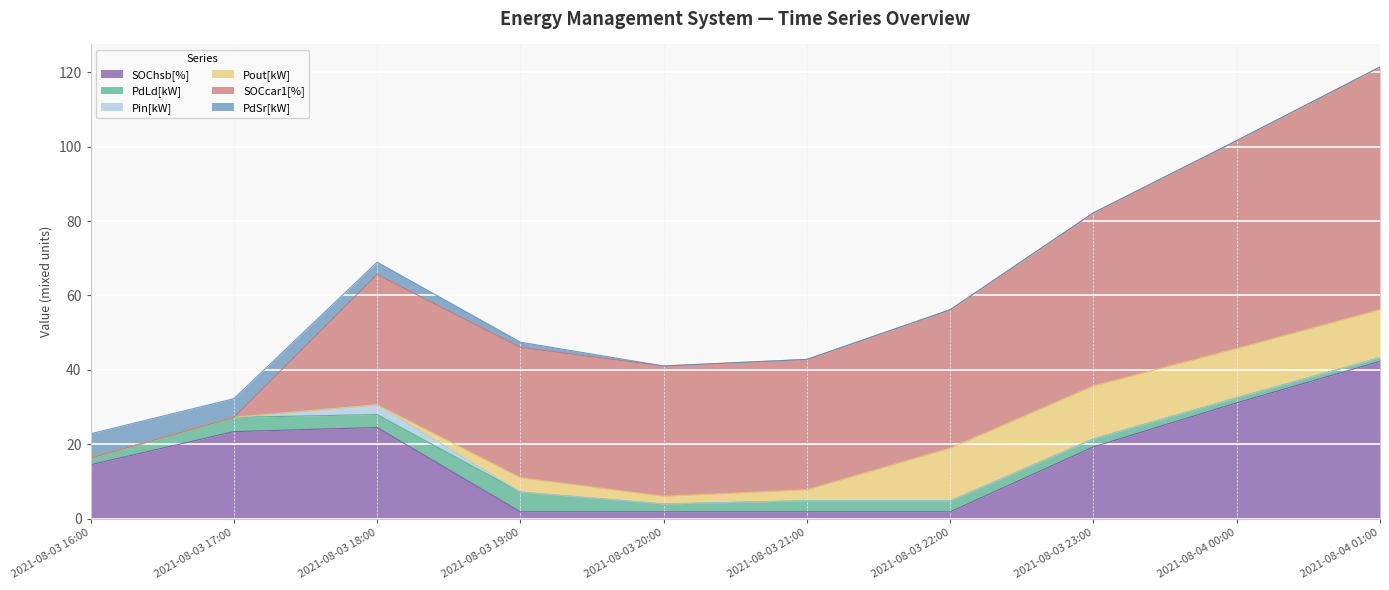

True or false: Pout[kW] has more than 0 interior local peaks.

True